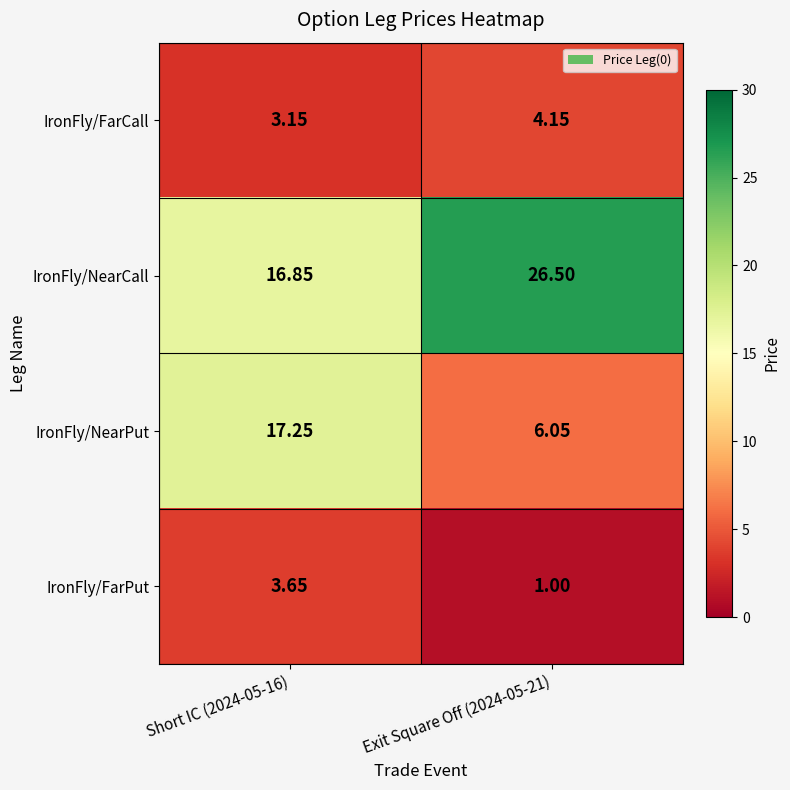

What is the total value across all series at Exit Square Off (2024-05-21)?

37.7